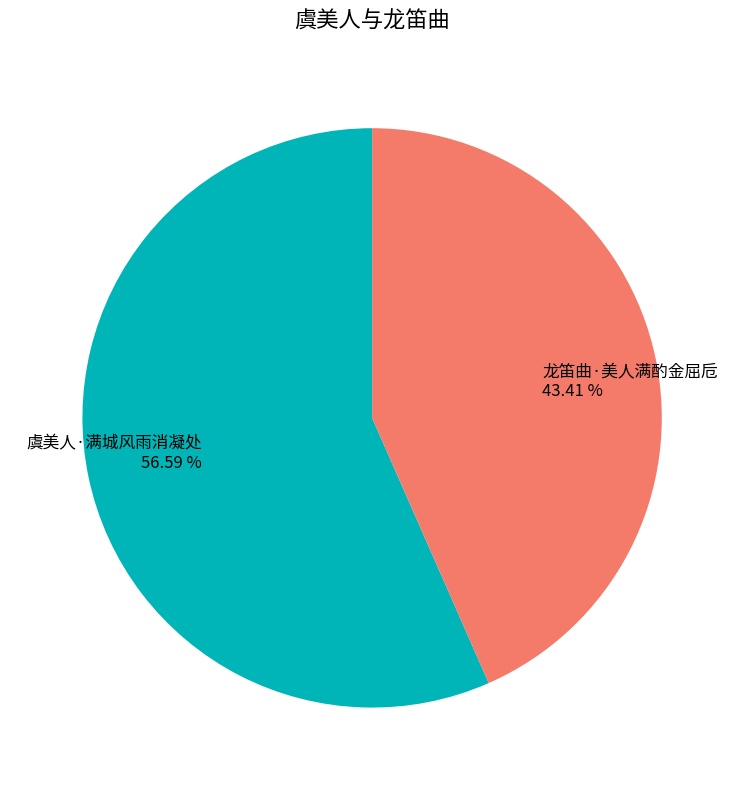

To the nearest percent, what is the difference between the 虞美人·满城风雨消凝处 and 龙笛曲·美人满酌金屈卮 slice percentages?

13%